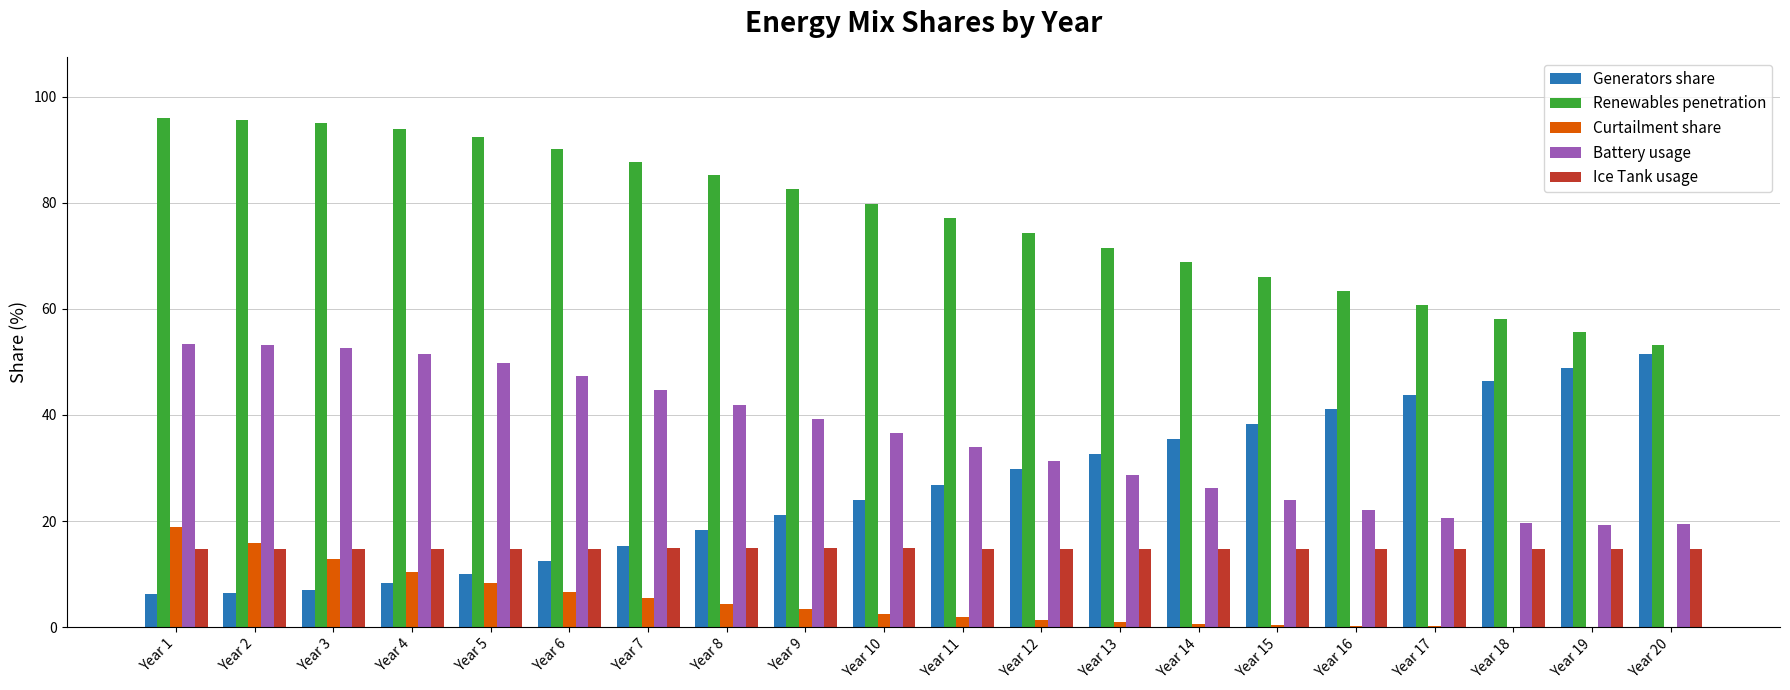

What is the sum of all Renewables penetration values?

1547.3